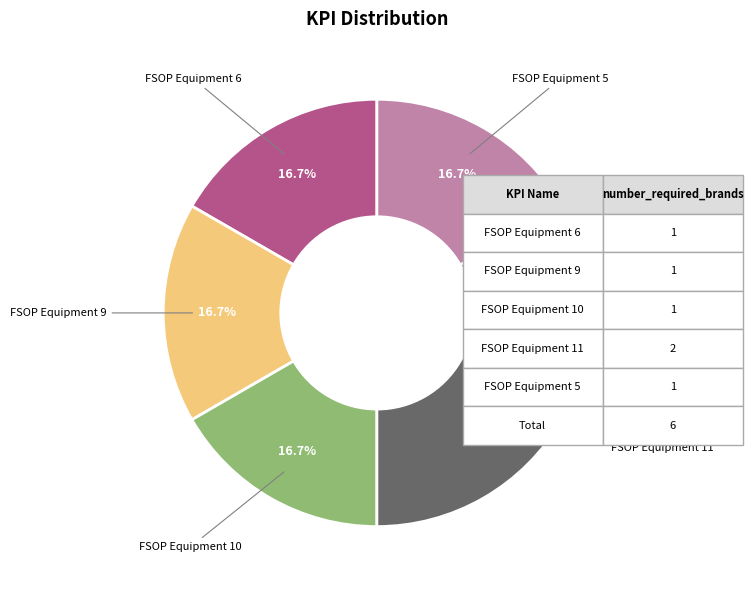

Does FSOP Equipment 5 account for over 50% of the chart?

No